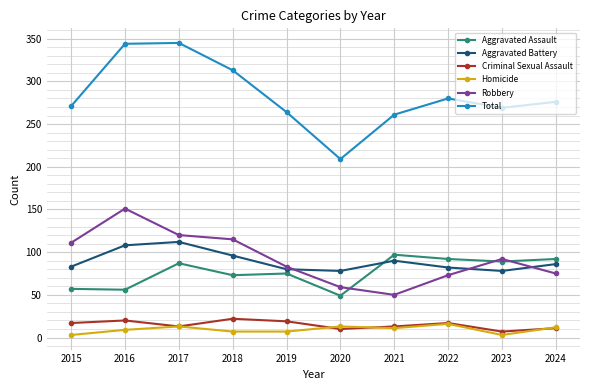

True or false: Homicide has more than 1 interior local peaks.

True